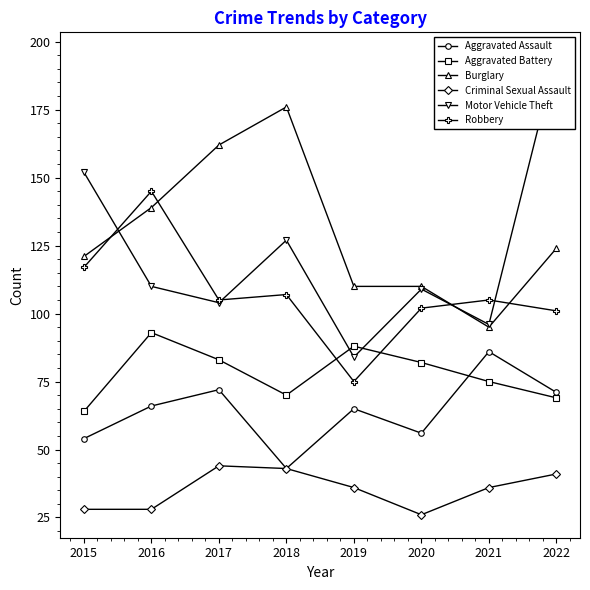

Which label corresponds to the largest value in the chart?

2022